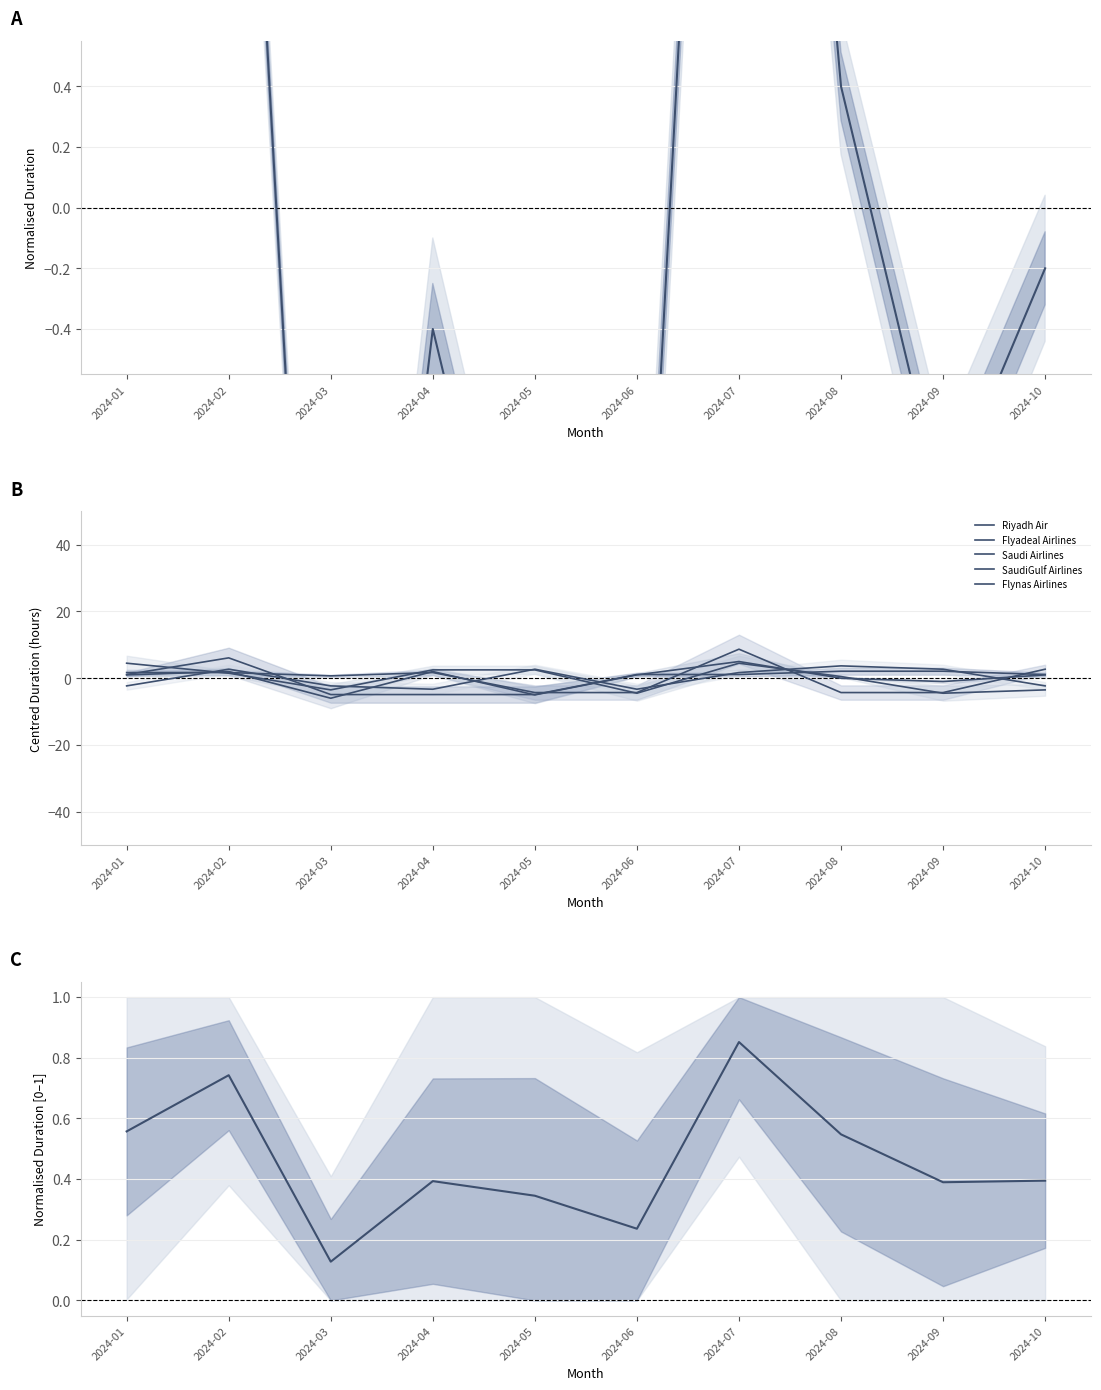

How many values in the Saudi Airlines series are below 1?

4